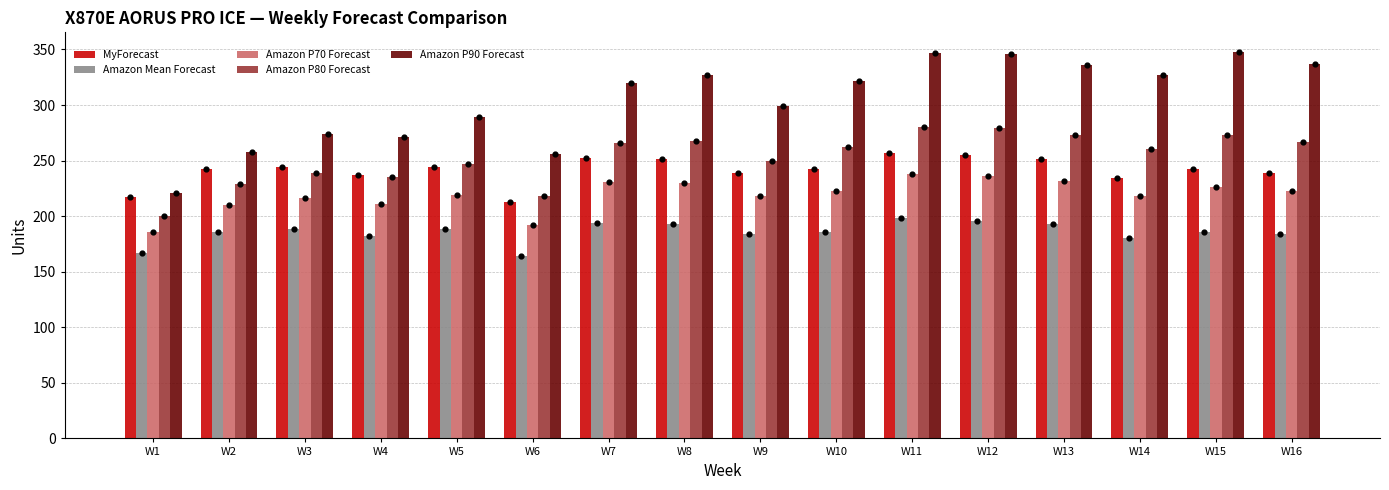

Which series has the largest total across all categories?

Amazon P90 Forecast